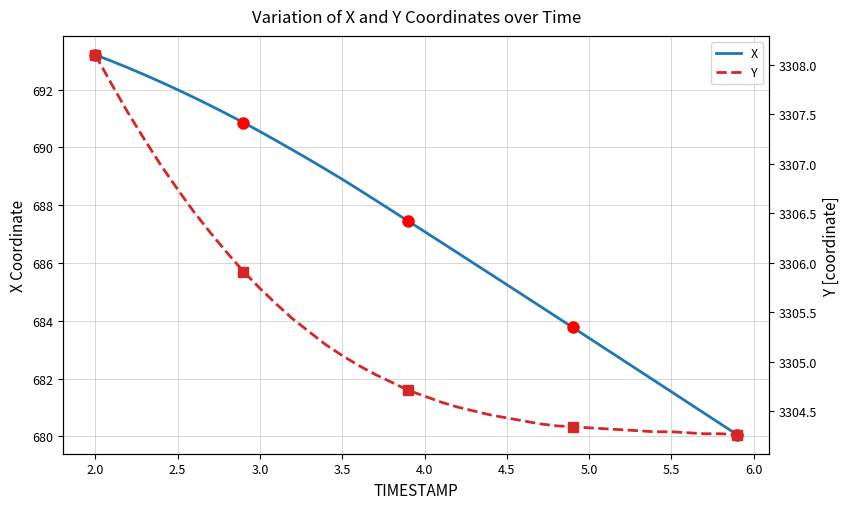

What is the difference between the maximum and minimum values in the Y series?

3.8